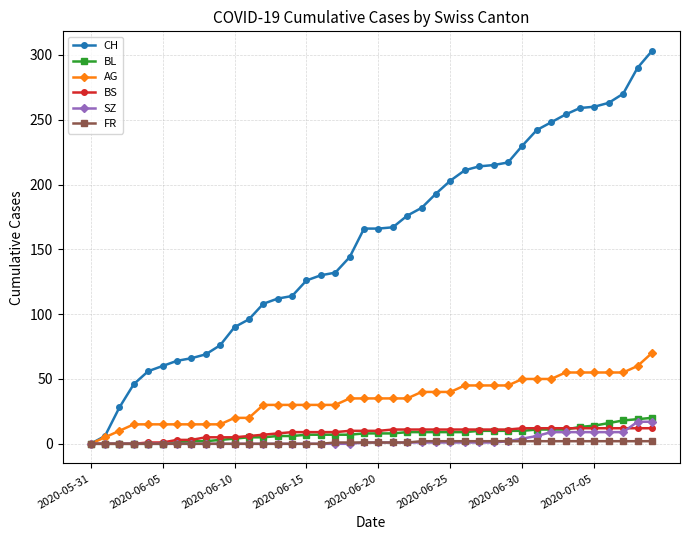

What is the maximum value shown in the chart?

303